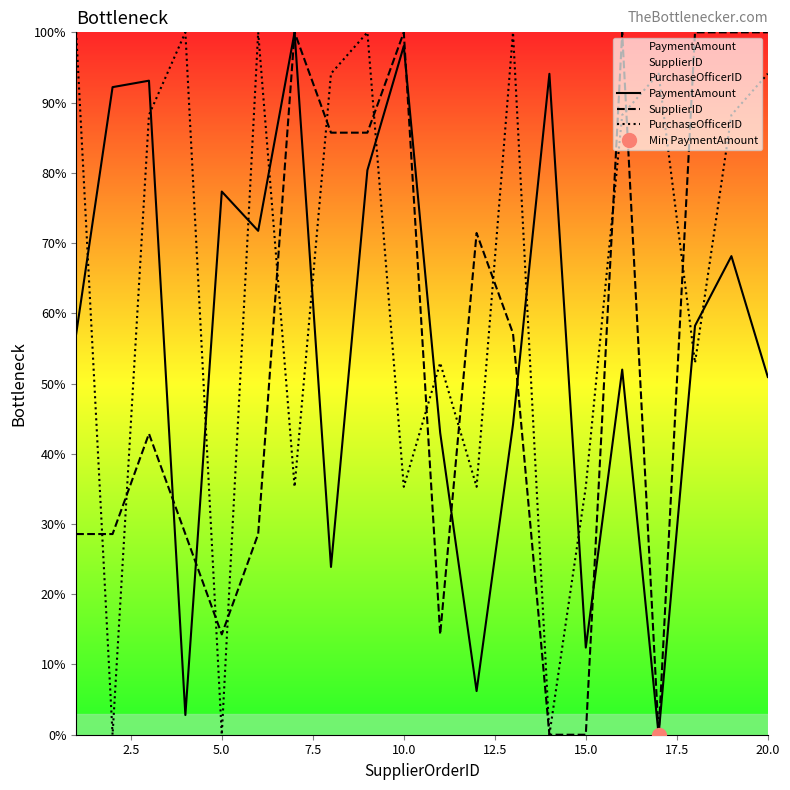

What is the highest value of the PurchaseOfficerID series?

100.0